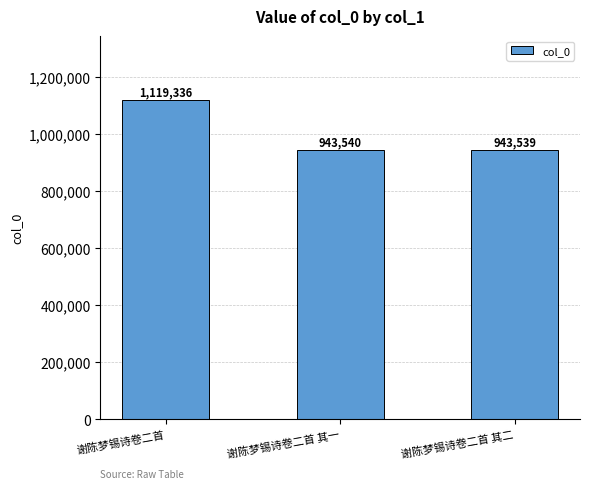

What is the ratio of the value at 谢陈梦锡诗卷二首 其一 to the value at 谢陈梦锡诗卷二首?

0.8